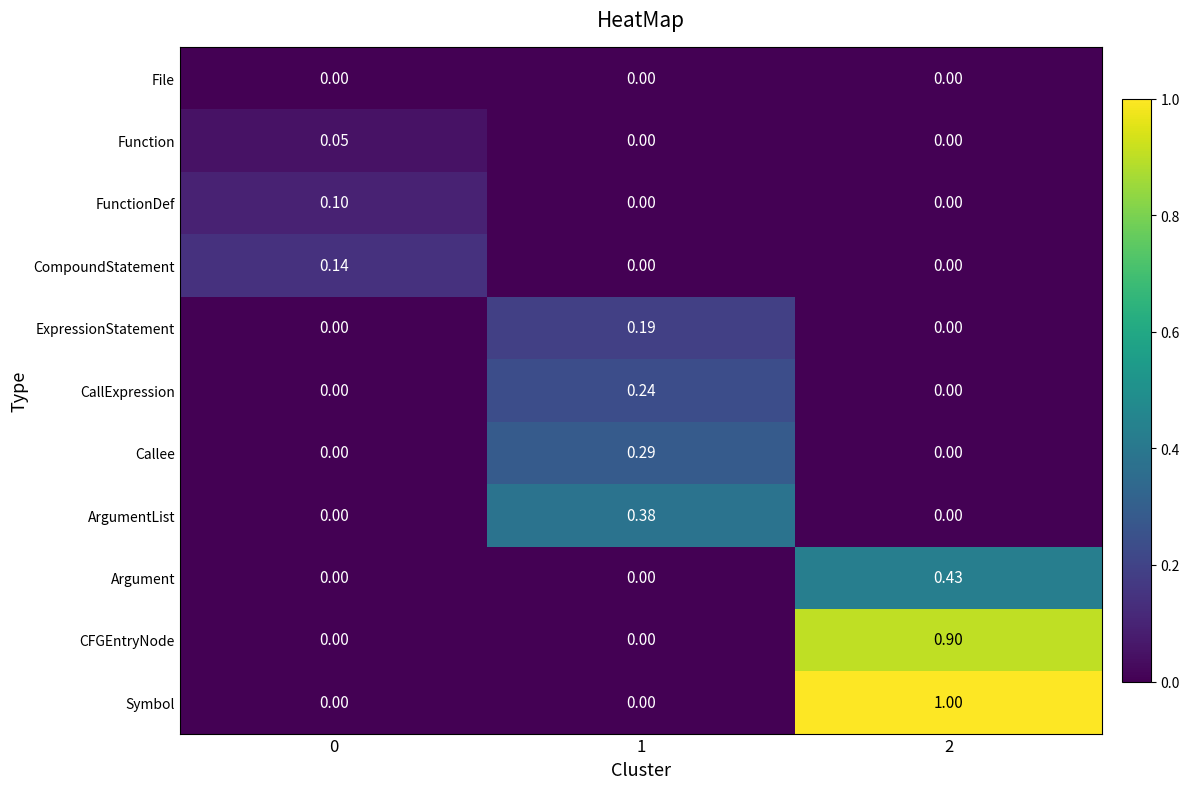

Which series has the largest range (max minus min)?

Symbol